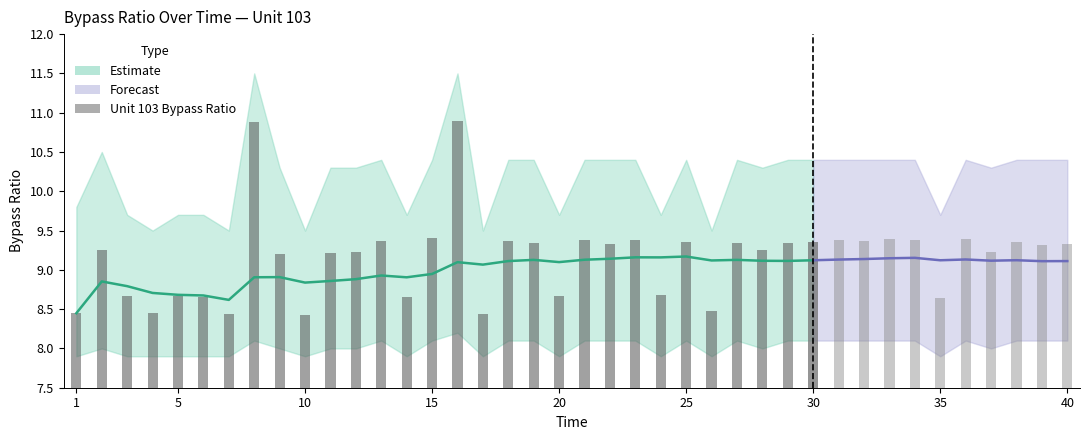

Is it true that the value at 12 is 14.2?

False